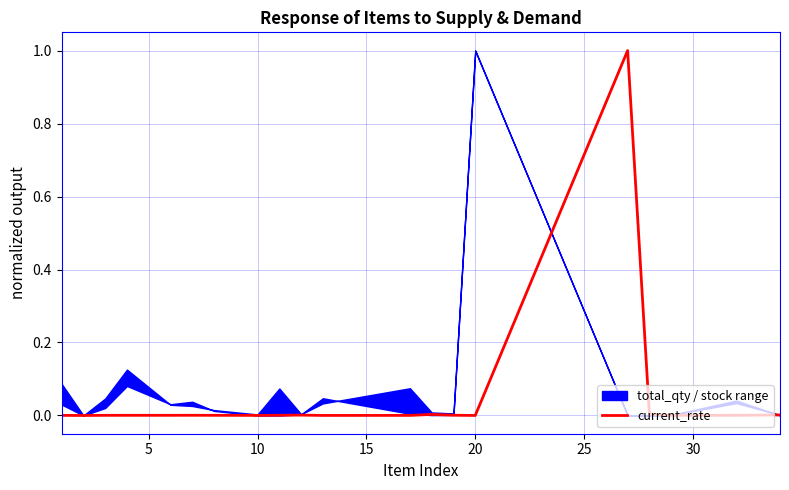

True or false: there are more than 0 points higher than both neighbors.

True